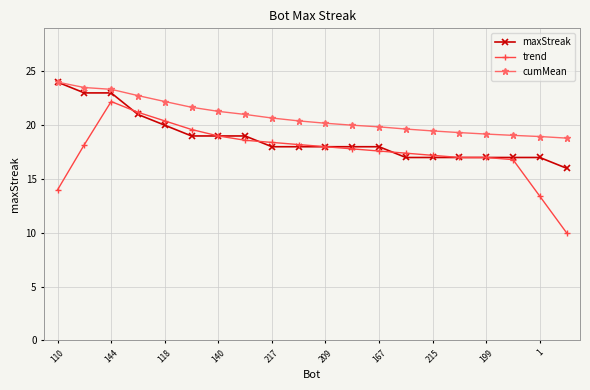

At how many categories does at least one series exceed 17?

20